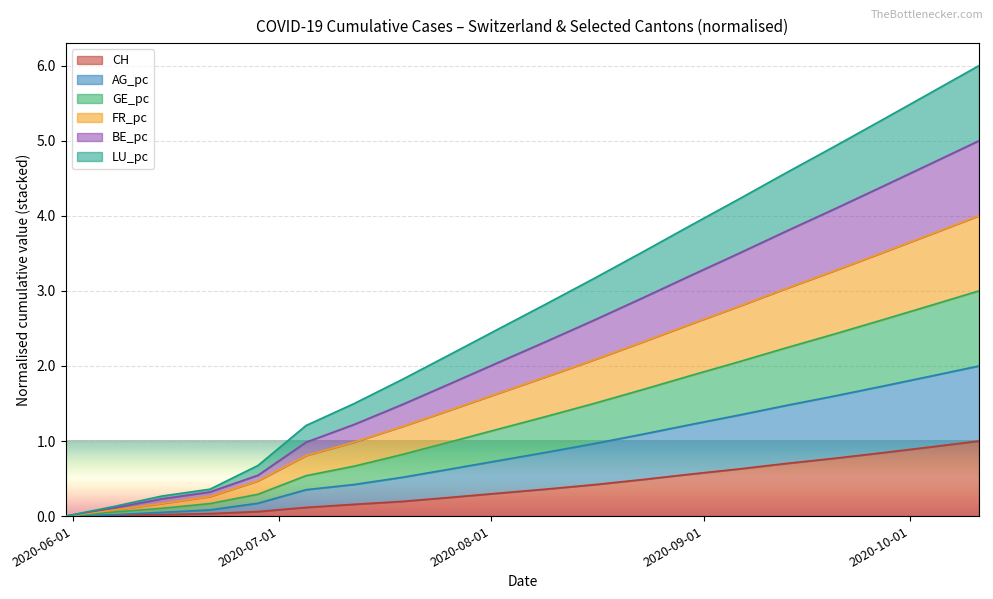

Which series has the largest range (max minus min)?

AG_pc